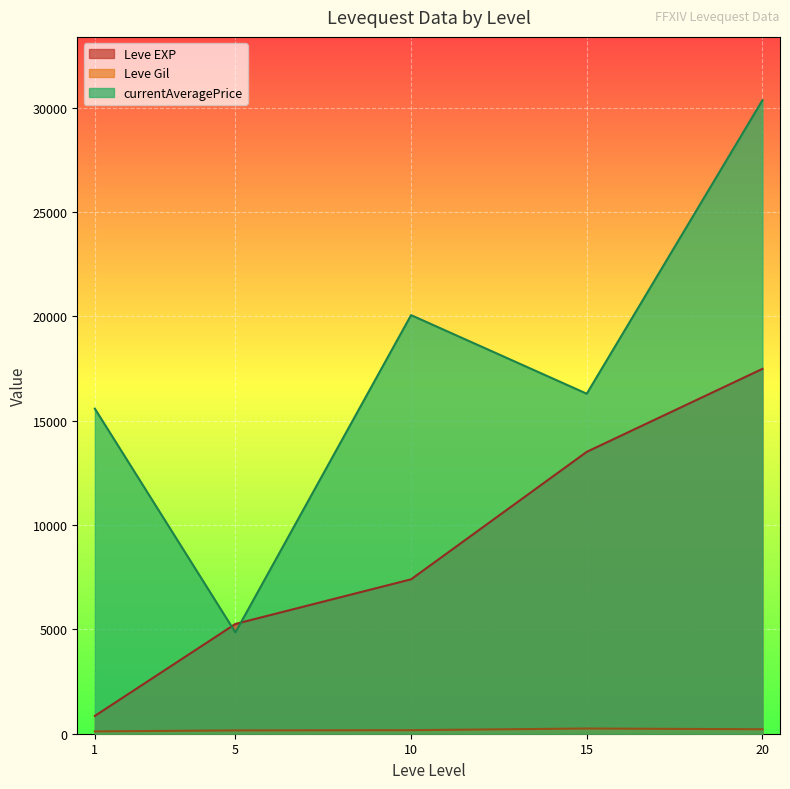

Between 5 and 1, which is larger?

5